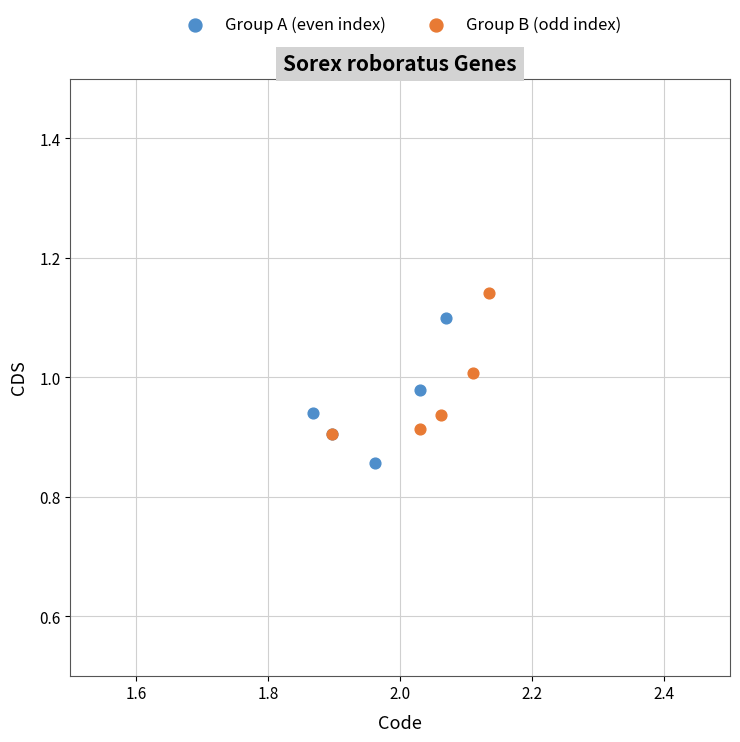

Which series reaches the minimum Y coordinate?

Group A (even index)